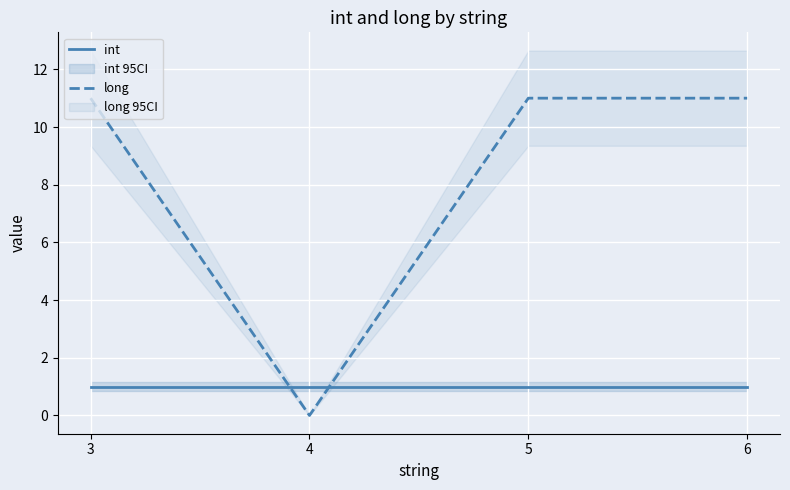

At how many categories does at least one series exceed 4?

3